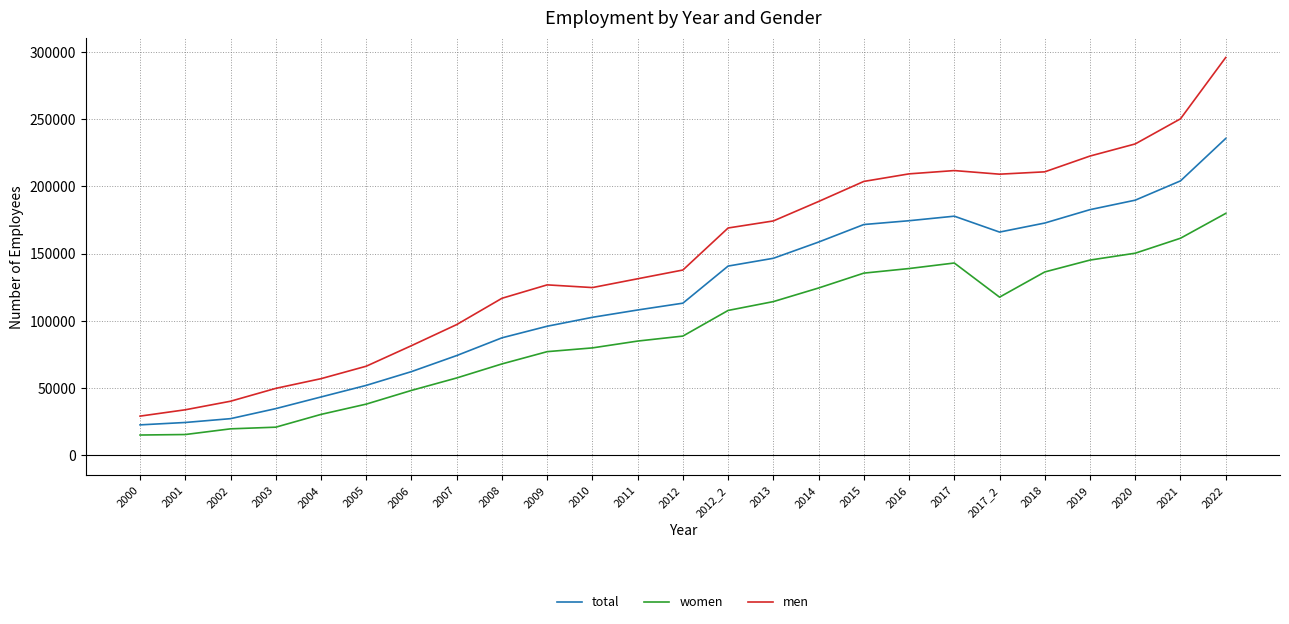

How many lines are shown in the chart?

3